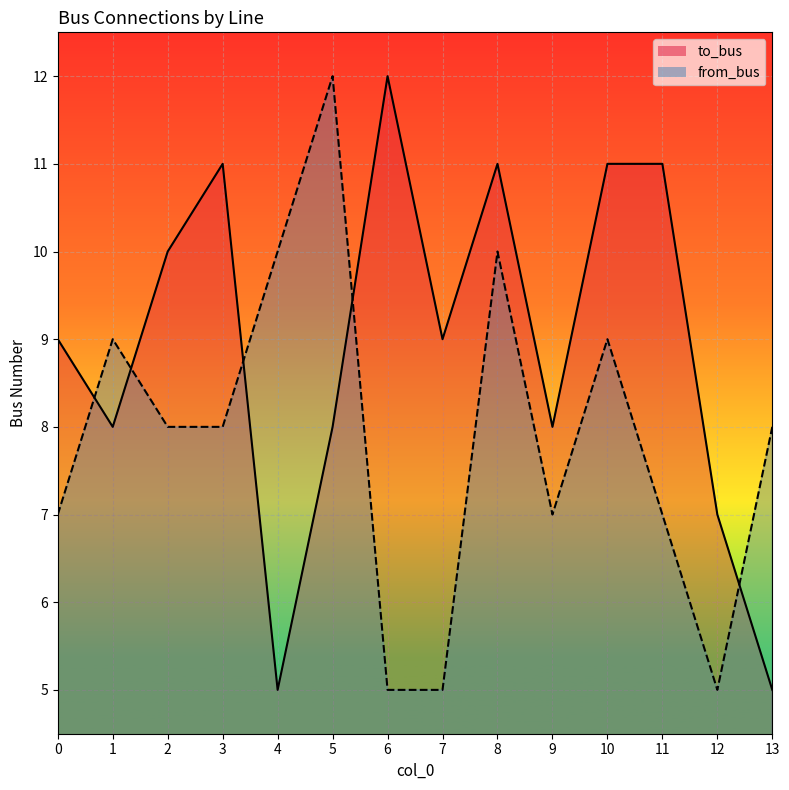

Rank the series by their maximum value, from lowest to highest.

to_bus, from_bus